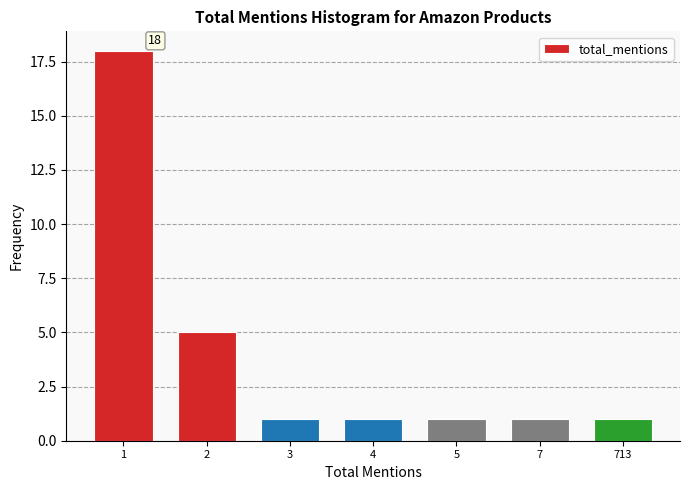

Reading left to right, what are all the values shown in this chart?

1=18	2=5	3=1	4=1	5=1	7=1	713=1